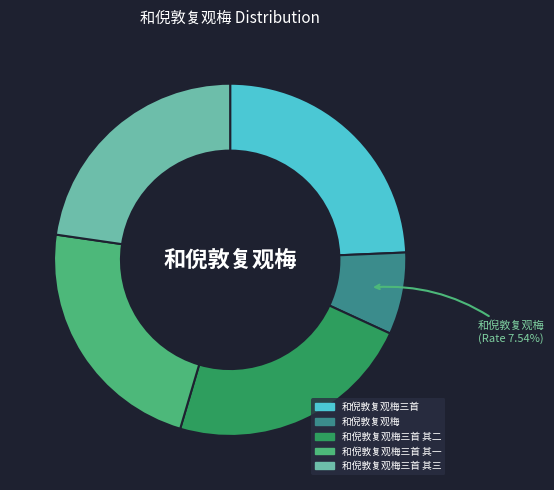

Which has a higher value, 和倪敦复观梅三首 其三 or 和倪敦复观梅?

和倪敦复观梅三首 其三